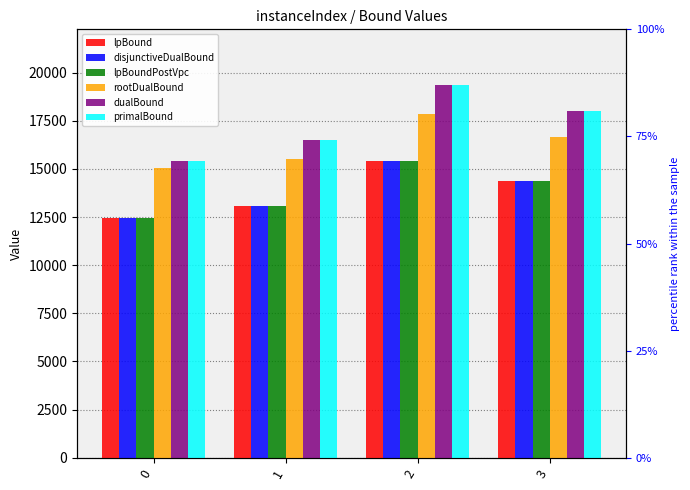

Which series has the largest total across all categories?

primalBound